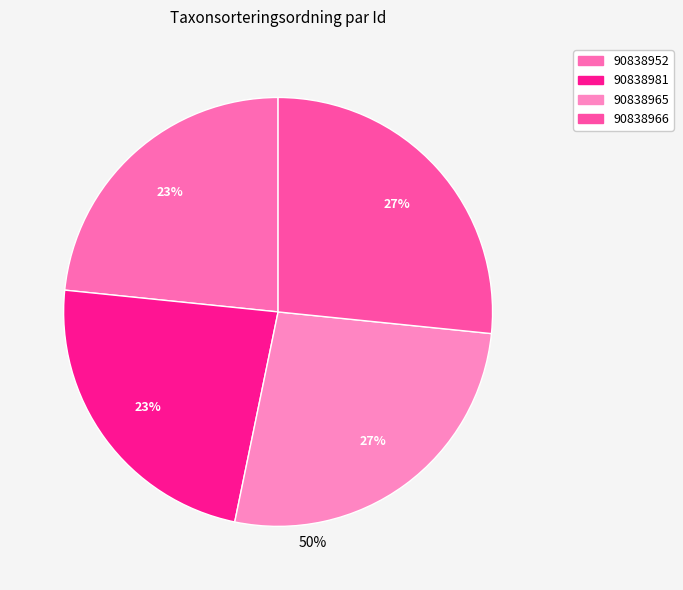

How many segments does this pie chart have?

4